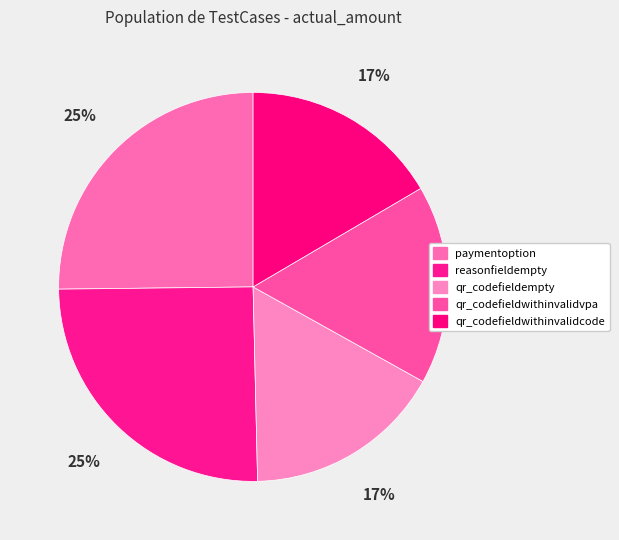

What is the smallest slice in the pie chart?

qr_codefieldempty